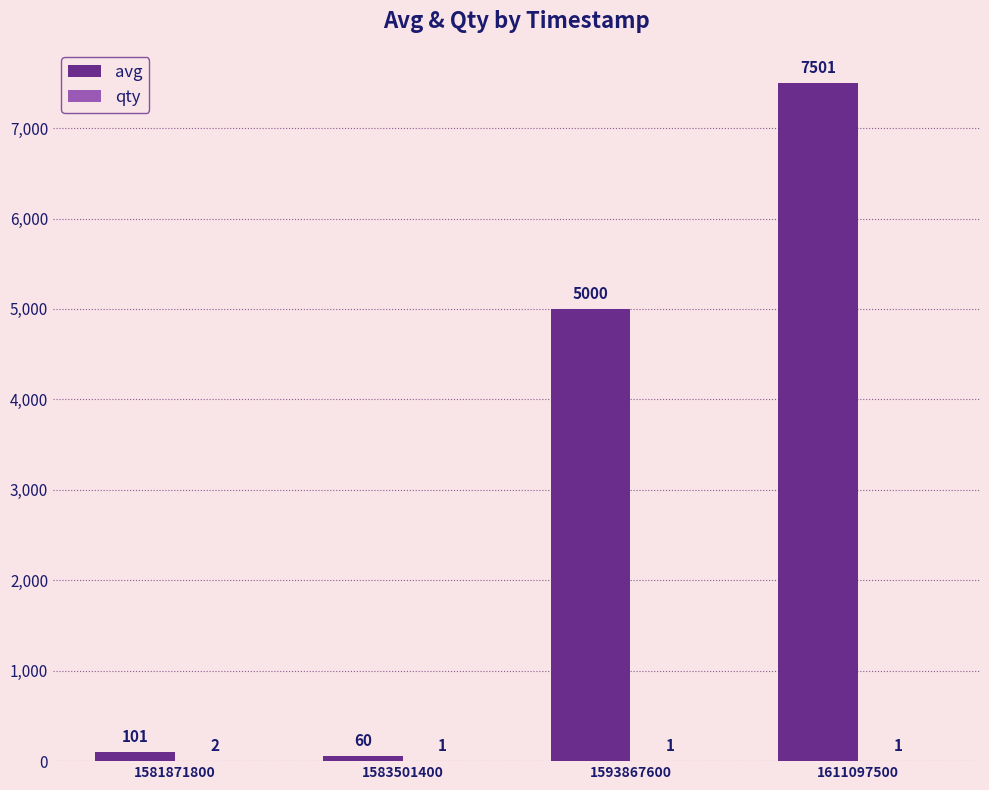

Between 1593867600 and 1611097500, which series saw the biggest shift?

avg